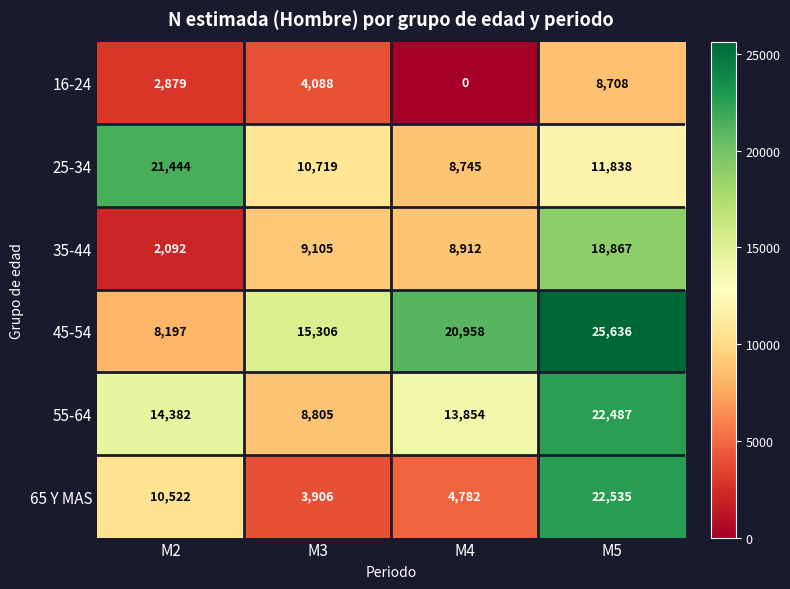

Reading left to right, list all the values displayed in this chart.

16-24: M2=2879	M3=4088	M4=0	M5=8708
25-34: M2=21444	M3=10719	M4=8745	M5=11838
35-44: M2=2092	M3=9105	M4=8912	M5=18867
45-54: M2=8197	M3=15306	M4=20958	M5=25636
55-64: M2=14382	M3=8805	M4=13854	M5=22487
65 Y MAS: M2=10522	M3=3906	M4=4782	M5=22535